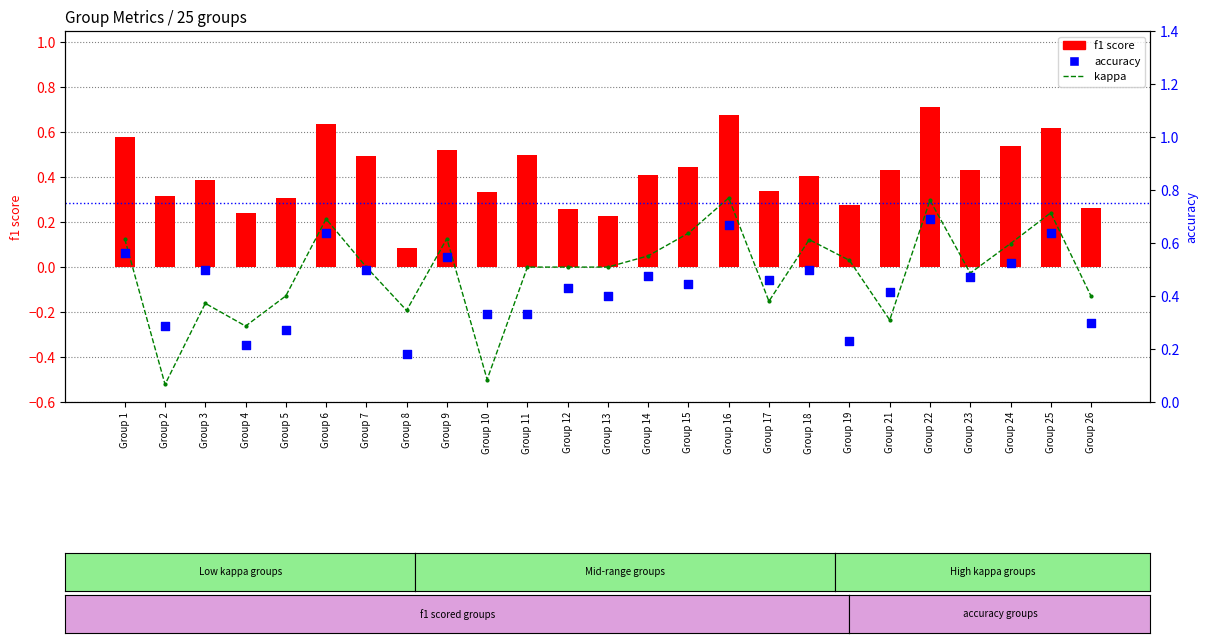

Which series reaches the minimum Y coordinate?

kappa